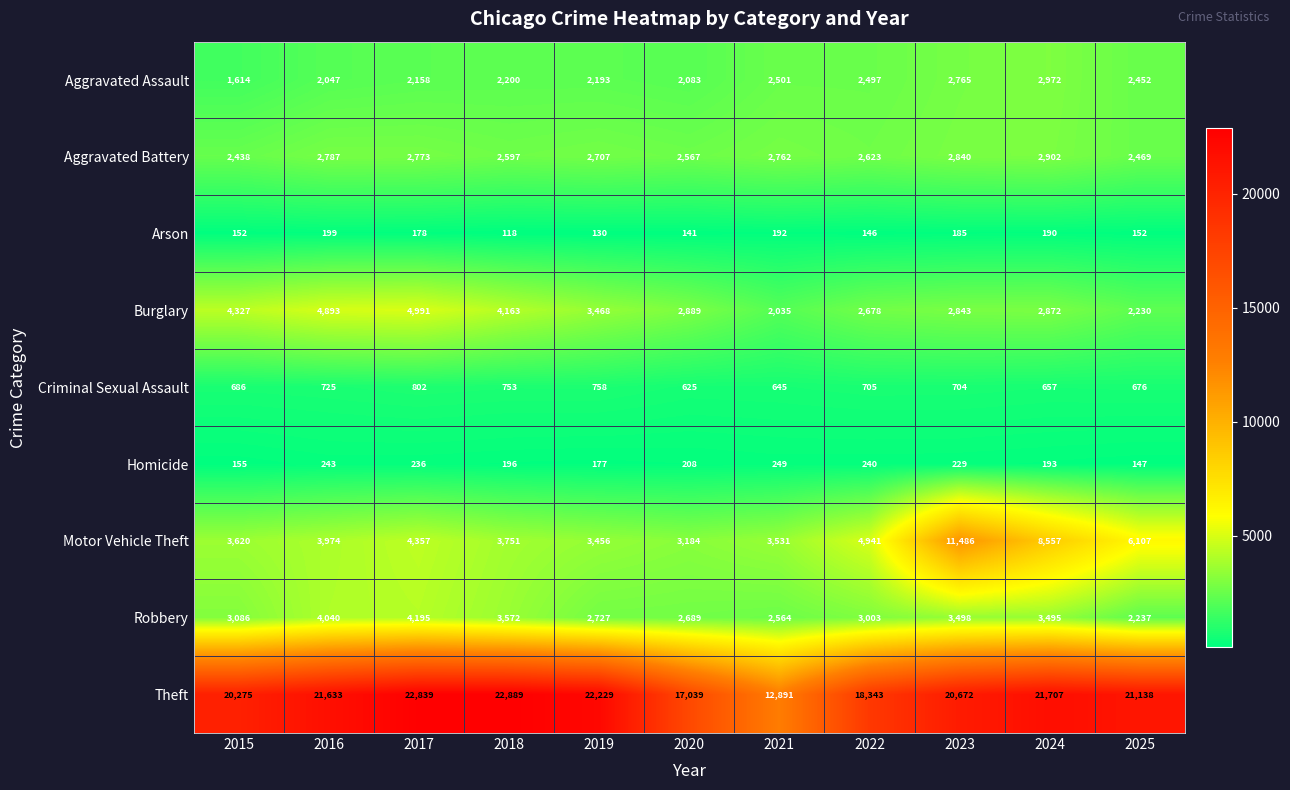

Is it true that Criminal Sexual Assault equals 963 at 2024?

False